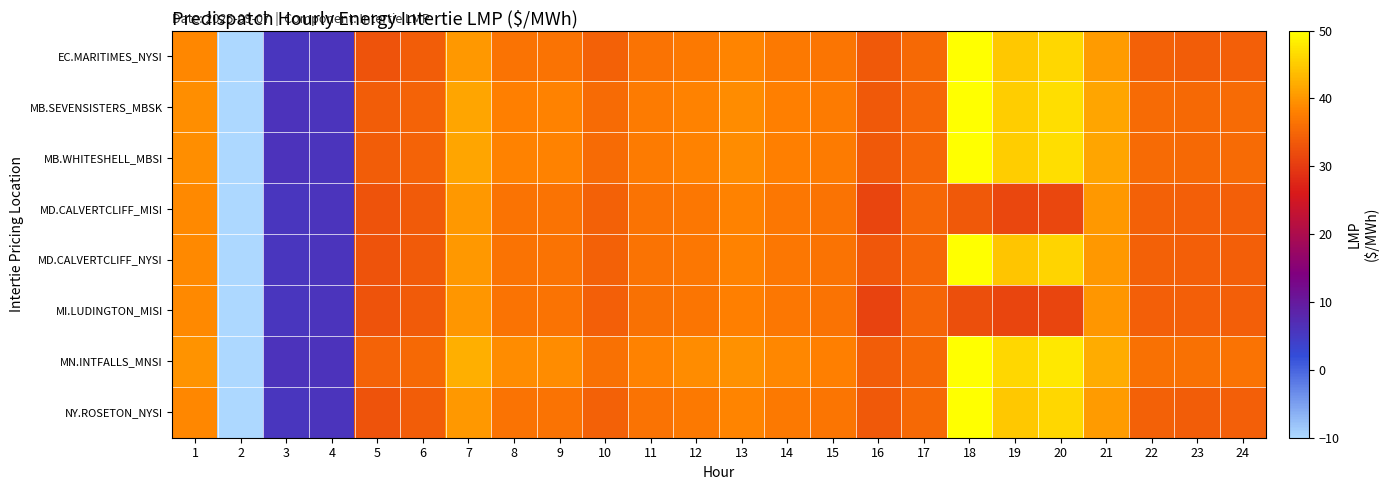

Reading right to left, transcribe all the data shown in this chart.

EC.MARITIMES_NYSI: 24=34.2	23=34.0	22=34.4	21=40.5	20=46.1	19=44.7	18=150.4	17=35.3	16=33.6	15=36.8	14=37.2	13=38.3	12=37.2	11=36.6	10=34.4	9=36.6	8=36.6	7=40.2	6=33.9	5=32.7	4=5.7	3=5.7	2=-100.0	1=38.7
MB.SEVENSISTERS_MBSK: 24=35.6	23=35.4	22=35.6	21=41.3	20=47.0	19=45.3	18=150.0	17=35.1	16=33.6	15=37.4	14=37.9	13=39.0	12=38.2	11=37.4	10=35.5	9=38.1	8=38.0	7=41.4	6=34.7	5=33.9	4=5.9	3=6.0	2=-100.0	1=39.4
MB.WHITESHELL_MBSI: 24=35.6	23=35.4	22=35.6	21=41.4	20=47.0	19=45.3	18=150.0	17=35.1	16=33.6	15=37.4	14=37.9	13=39.0	12=38.2	11=37.4	10=35.5	9=38.1	8=38.1	7=41.4	6=34.8	5=34.0	4=5.9	3=6.0	2=-100.0	1=39.4
MD.CALVERTCLIFF_MISI: 24=34.3	23=34.1	22=34.3	21=40.4	20=31.4	19=31.4	18=33.4	17=35.0	16=31.2	15=36.6	14=37.0	13=38.2	12=37.1	11=36.5	10=34.4	9=36.6	8=36.5	7=40.2	6=33.8	5=32.8	4=5.7	3=5.7	2=-100.0	1=38.8
MD.CALVERTCLIFF_NYSI: 24=34.3	23=34.1	22=34.3	21=40.4	20=45.8	19=44.5	18=149.4	17=35.0	16=33.3	15=36.6	14=37.0	13=38.2	12=37.1	11=36.5	10=34.4	9=36.6	8=36.5	7=40.2	6=33.8	5=32.8	4=5.7	3=5.7	2=-100.0	1=38.8
MI.LUDINGTON_MISI: 24=34.3	23=34.1	22=34.2	21=40.1	20=31.2	19=31.1	18=32.2	17=34.8	16=31.0	15=36.4	14=36.9	13=38.0	12=36.9	11=36.3	10=34.2	9=36.4	8=36.4	7=40.0	6=33.8	5=32.8	4=5.7	3=5.7	2=-100.0	1=38.8
MN.INTFALLS_MNSI: 24=36.4	23=36.2	22=36.4	21=42.2	20=47.8	19=46.1	18=151.6	17=35.3	16=34.0	15=38.0	14=38.6	13=39.7	12=39.0	11=38.1	10=36.4	9=39.2	8=39.1	7=42.4	6=35.4	5=34.6	4=6.0	3=6.1	2=-100.0	1=39.7
NY.ROSETON_NYSI: 24=34.2	23=34.0	22=34.4	21=40.5	20=46.1	19=44.7	18=150.4	17=35.3	16=33.6	15=36.8	14=37.2	13=38.3	12=37.2	11=36.6	10=34.4	9=36.6	8=36.6	7=40.2	6=33.9	5=32.7	4=5.7	3=5.7	2=-100.0	1=38.7